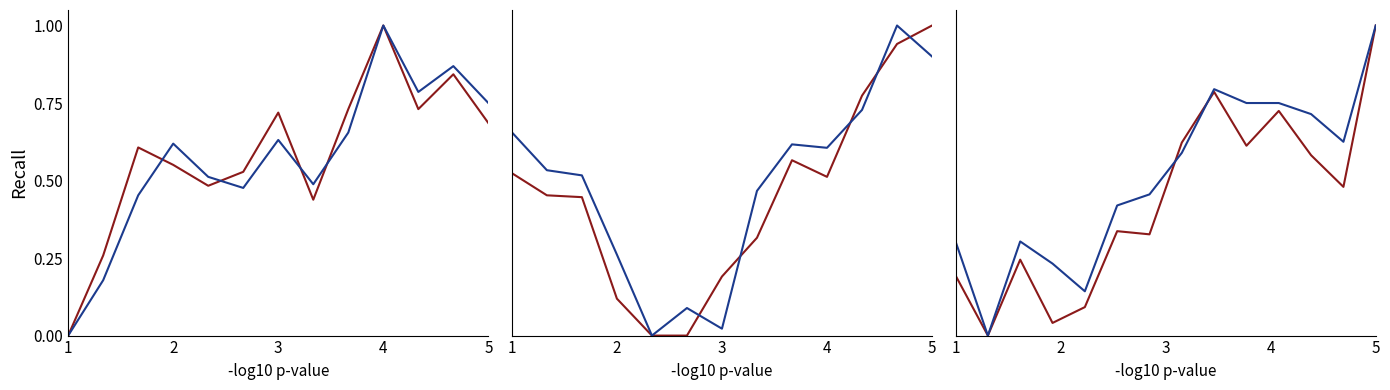

What is the difference between the Low values at 1 and 5?

0.7